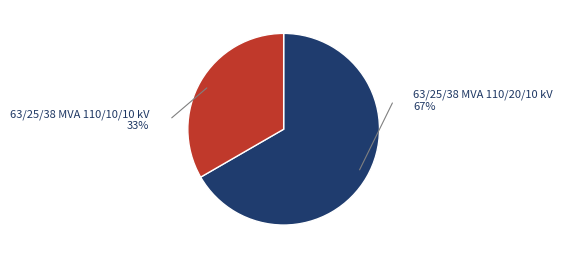

Is the sum of 63/25/38 MVA 110/20/10 kV and 63/25/38 MVA 110/10/10 kV greater than half?

Yes